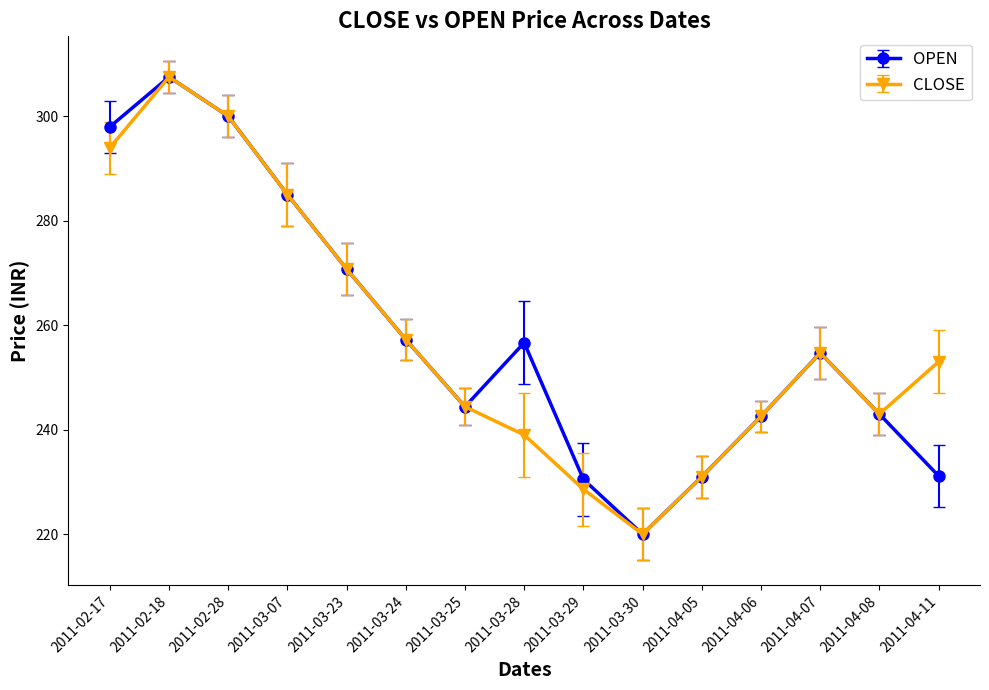

Is it true that CLOSE equals 369.1 at 2011-03-29?

False